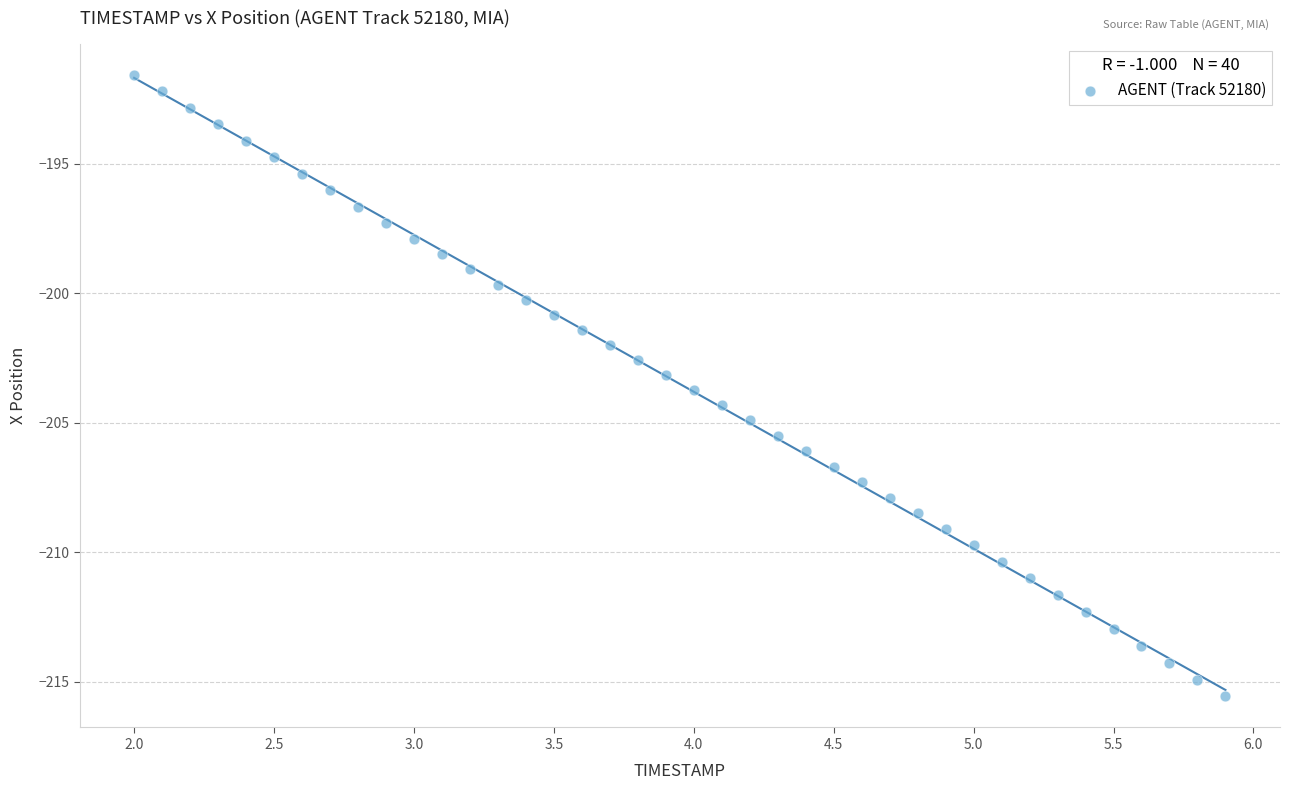

What is the range of X values (max minus min)?

3.9